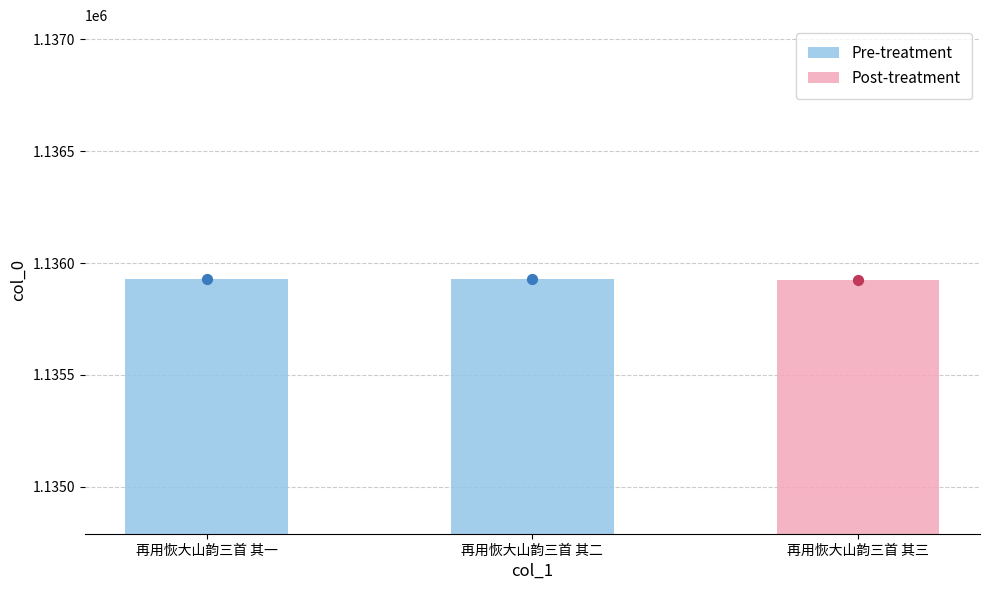

Which has a higher value, 再用恢大山韵三首 其二 or 再用恢大山韵三首 其三?

再用恢大山韵三首 其二